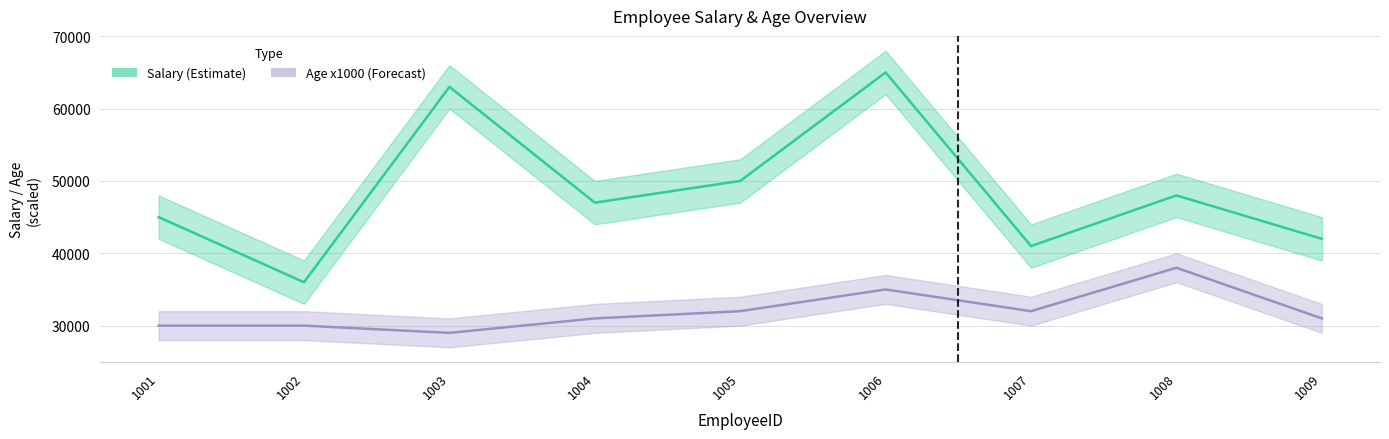

At which category does the chart reach its minimum across all series?

1003